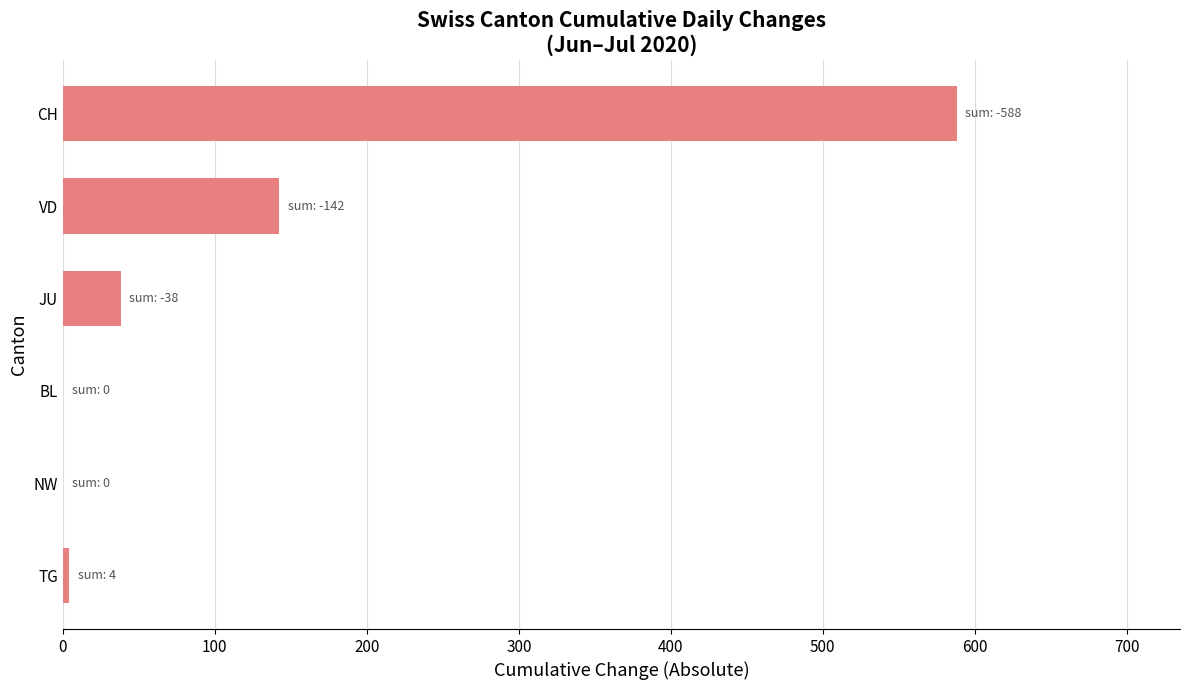

What is the average value?

129